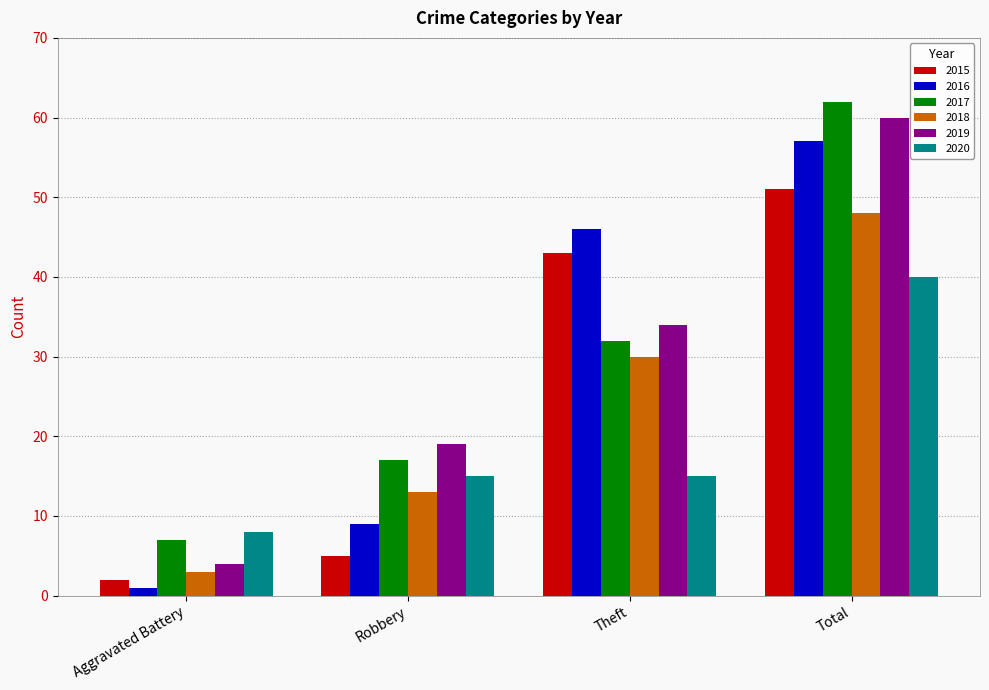

Reading left to right, extract all data points from this chart.

2015: Aggravated Battery=2	Robbery=5	Theft=43	Total=51
2016: Aggravated Battery=1	Robbery=9	Theft=46	Total=57
2017: Aggravated Battery=7	Robbery=17	Theft=32	Total=62
2018: Aggravated Battery=3	Robbery=13	Theft=30	Total=48
2019: Aggravated Battery=4	Robbery=19	Theft=34	Total=60
2020: Aggravated Battery=8	Robbery=15	Theft=15	Total=40